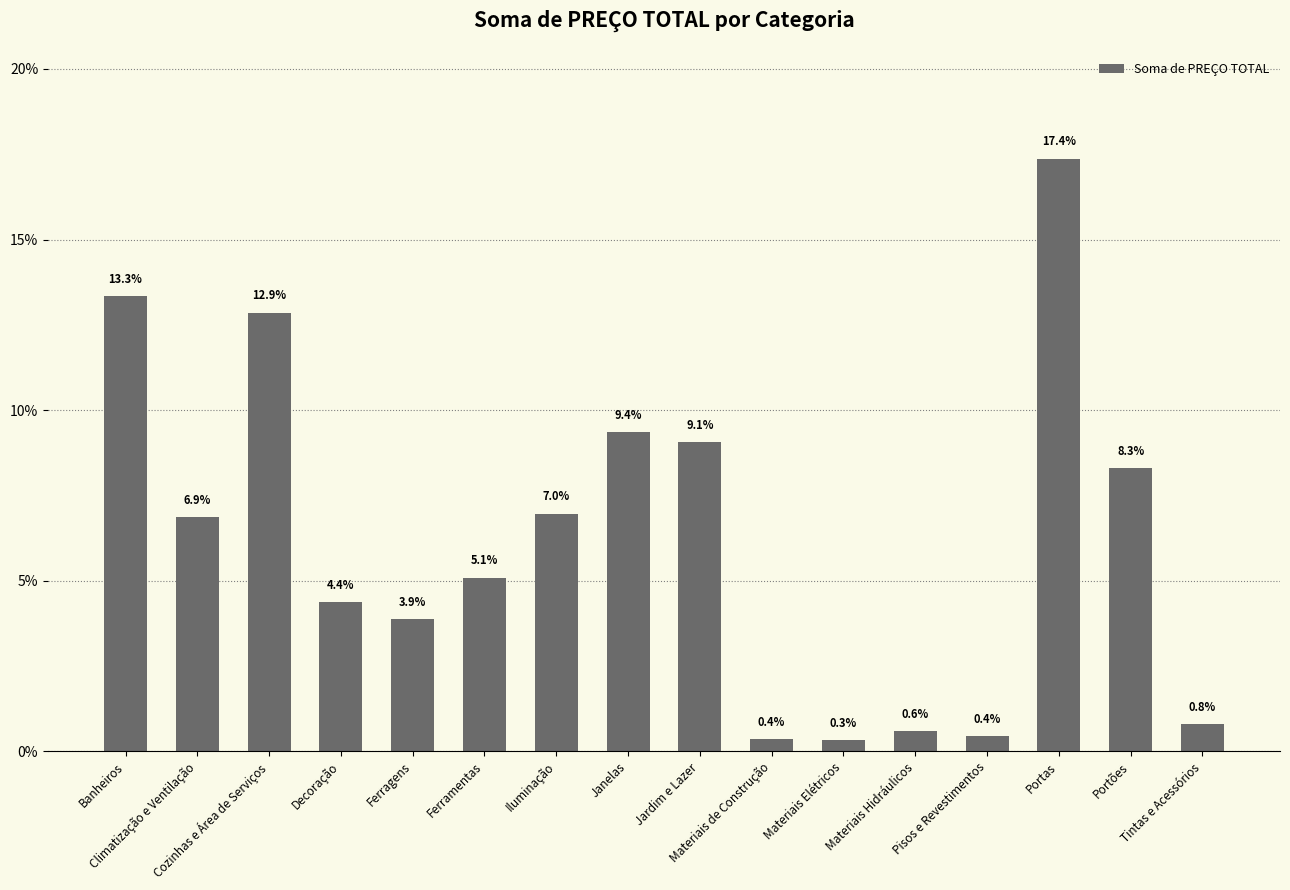

What is the smallest value displayed?

0.3